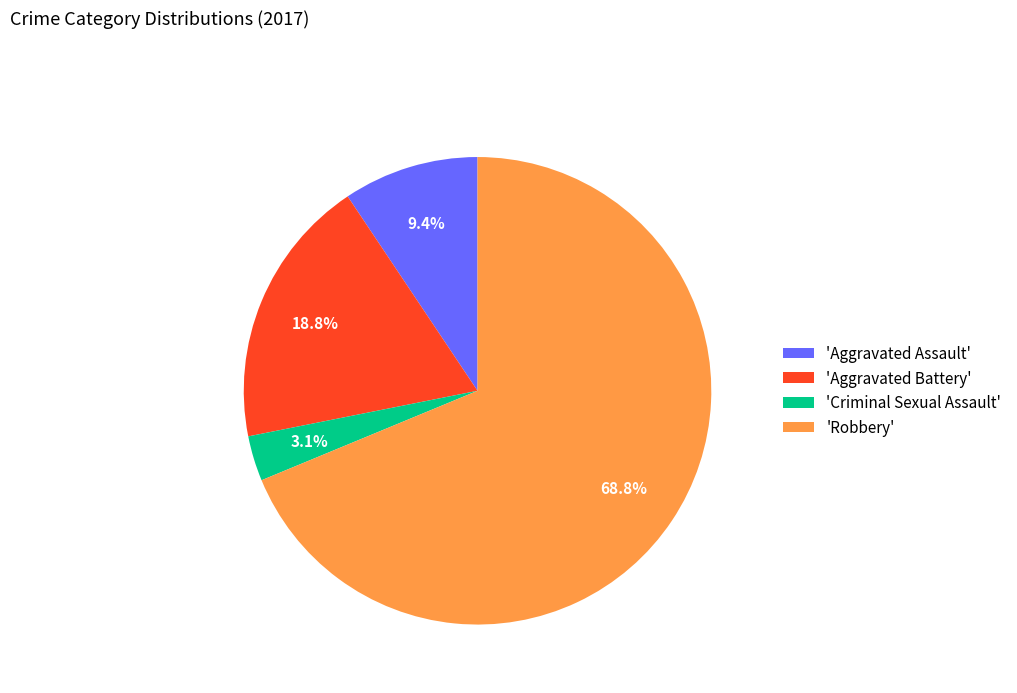

Rank the categories by value from lowest to highest.

'Criminal Sexual Assault', 'Aggravated Assault', 'Aggravated Battery', 'Robbery'